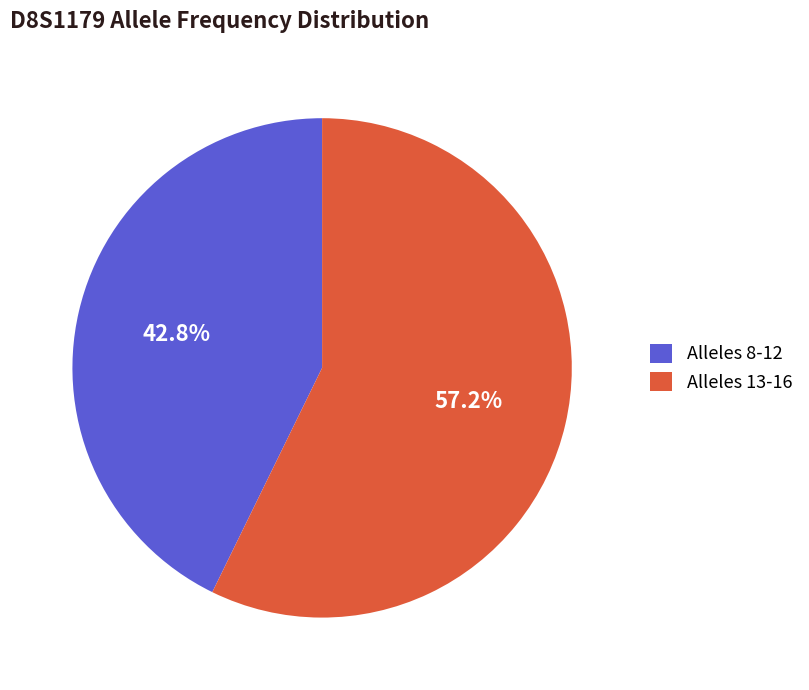

Count the number of slices in the pie.

2